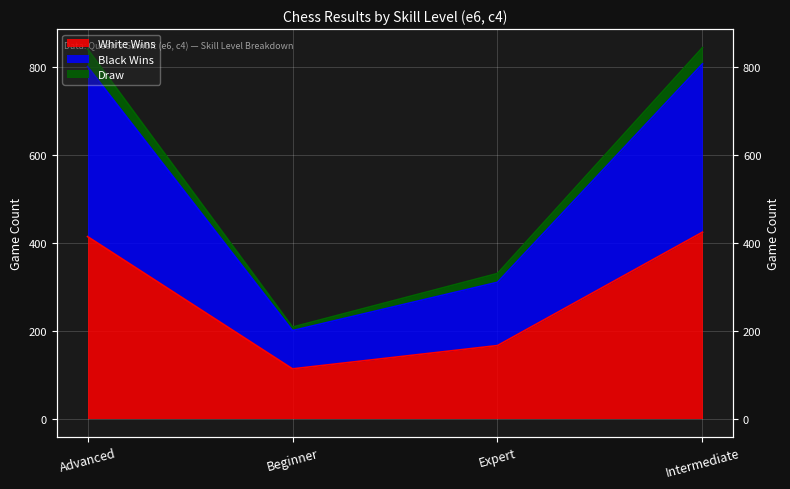

Is it true that White Wins equals 31 at Beginner?

False